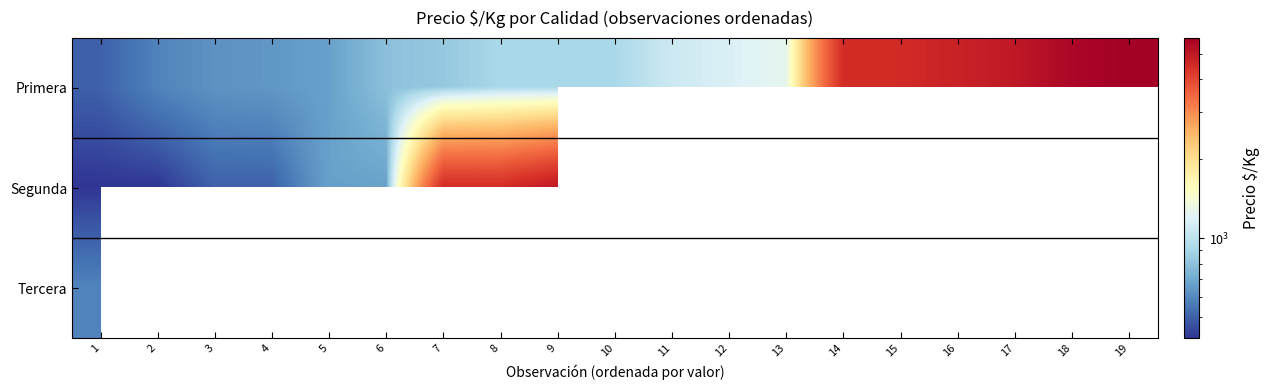

Which has a higher value, 9 or 8?

9